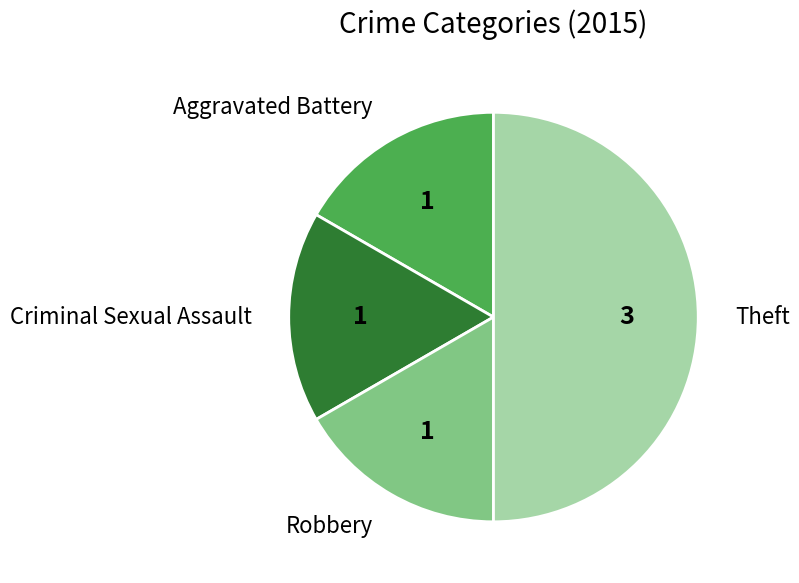

Count the number of slices in the pie.

4